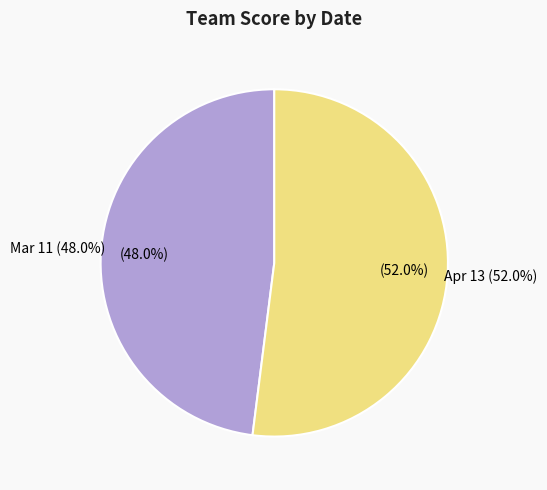

What percentage is the Apr 13 slice, to the nearest percent?

52%